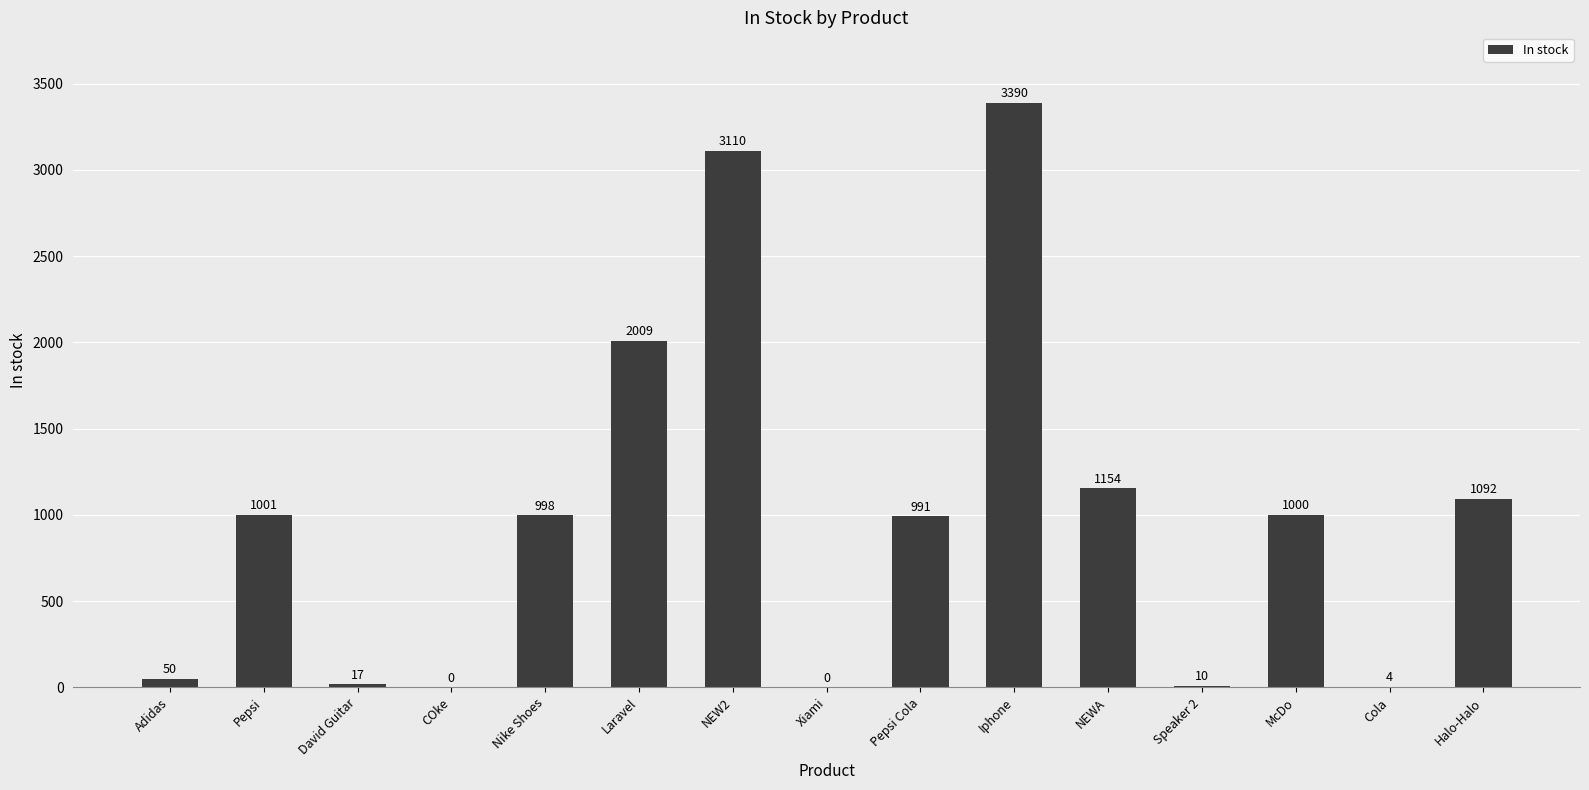

Count the number of categories in the chart.

15